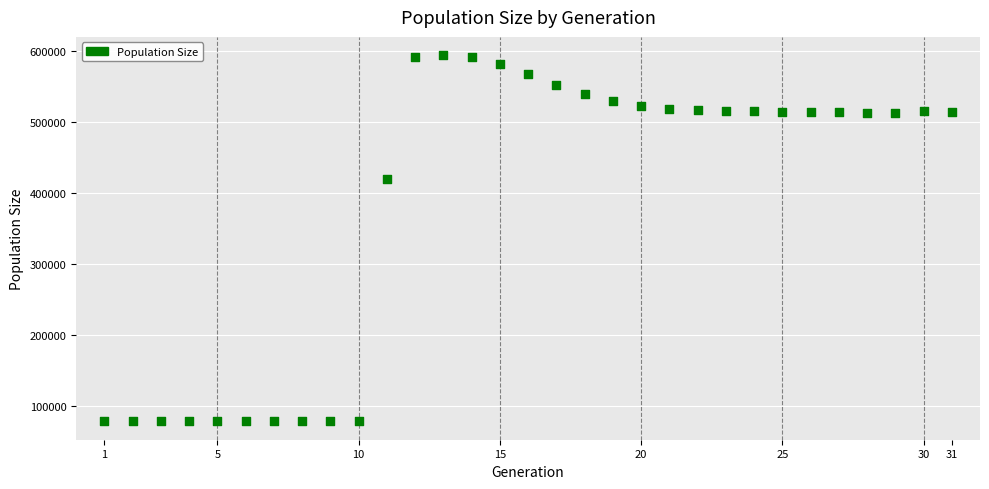

What Y value in the scatter plot is closest to 336407?

420694